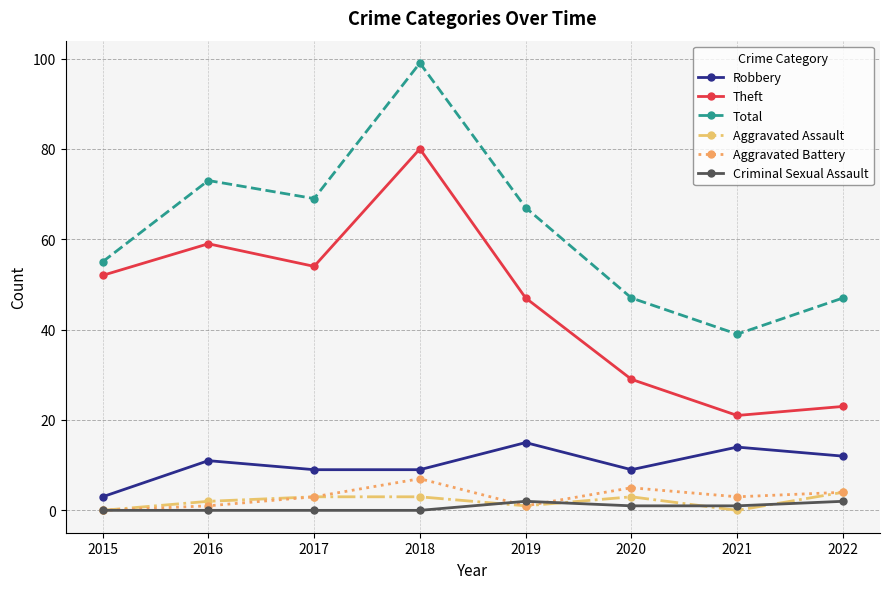

Between 2015 and 2021, which series saw the biggest shift?

Theft